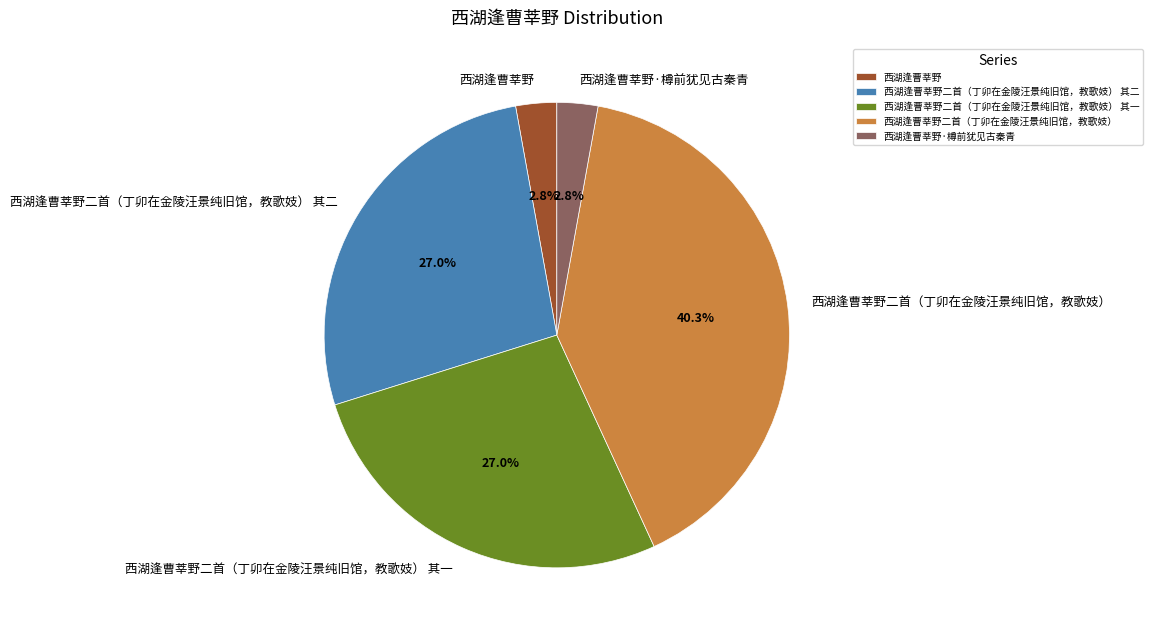

How much of the chart is everything except 西湖逢曹莘野二首（丁卯在金陵汪景纯旧馆，教歌妓） 其二?

73.0%